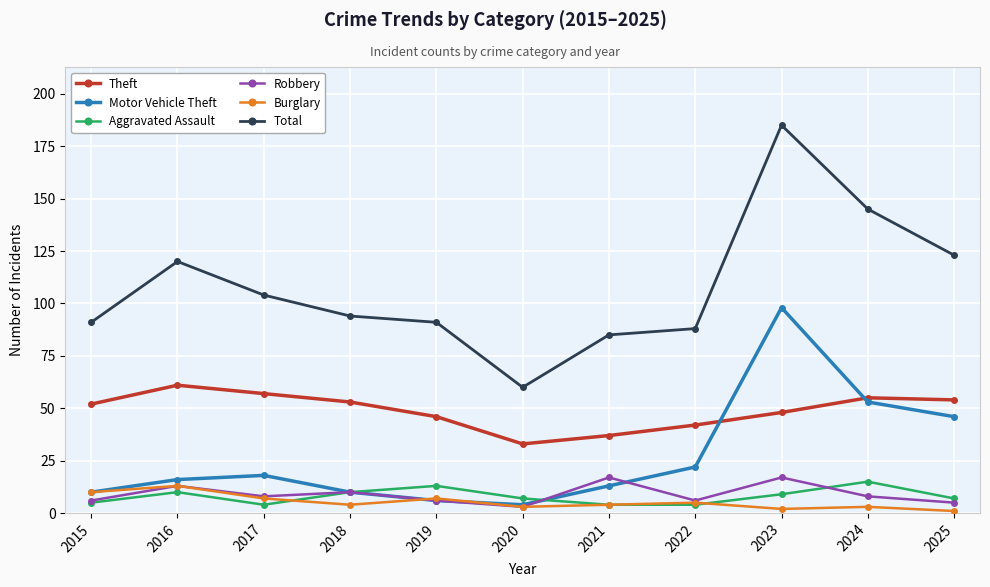

Is the value of Motor Vehicle Theft at 2022 greater than the value of Theft at 2024?

No